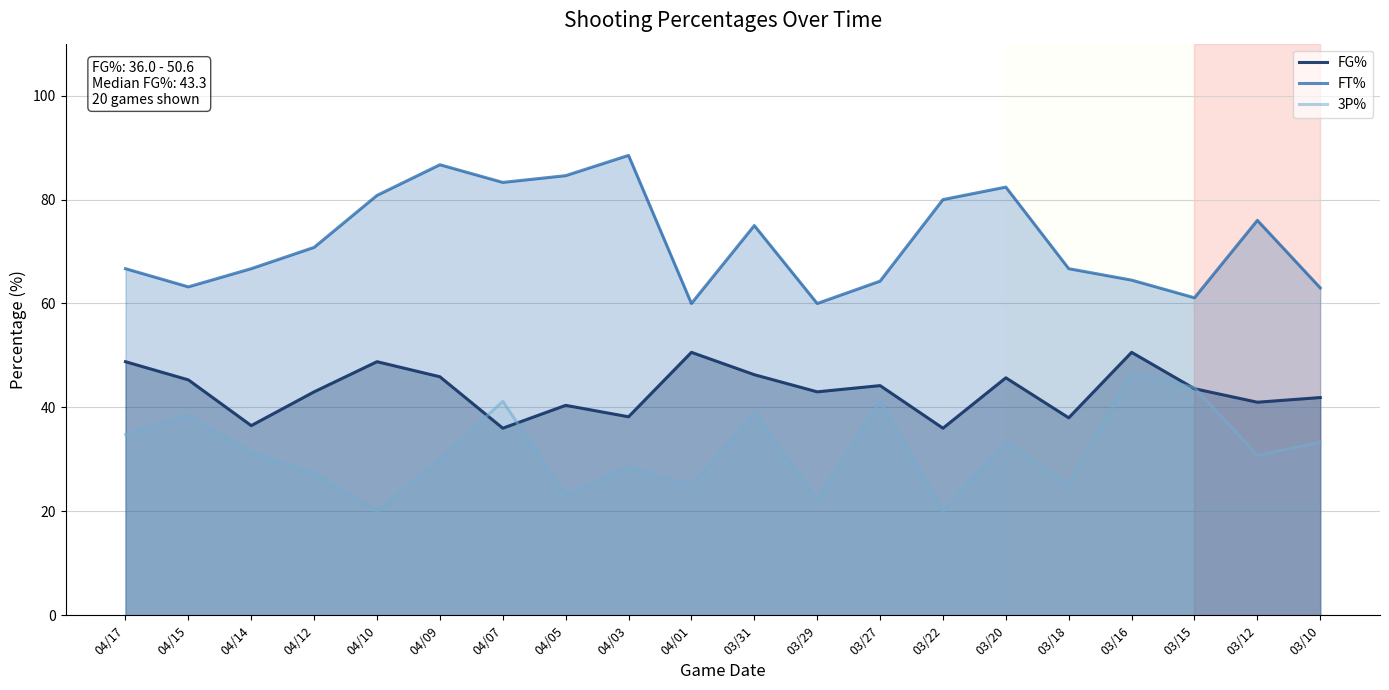

What is the label of the 5th point from the left?

04/10